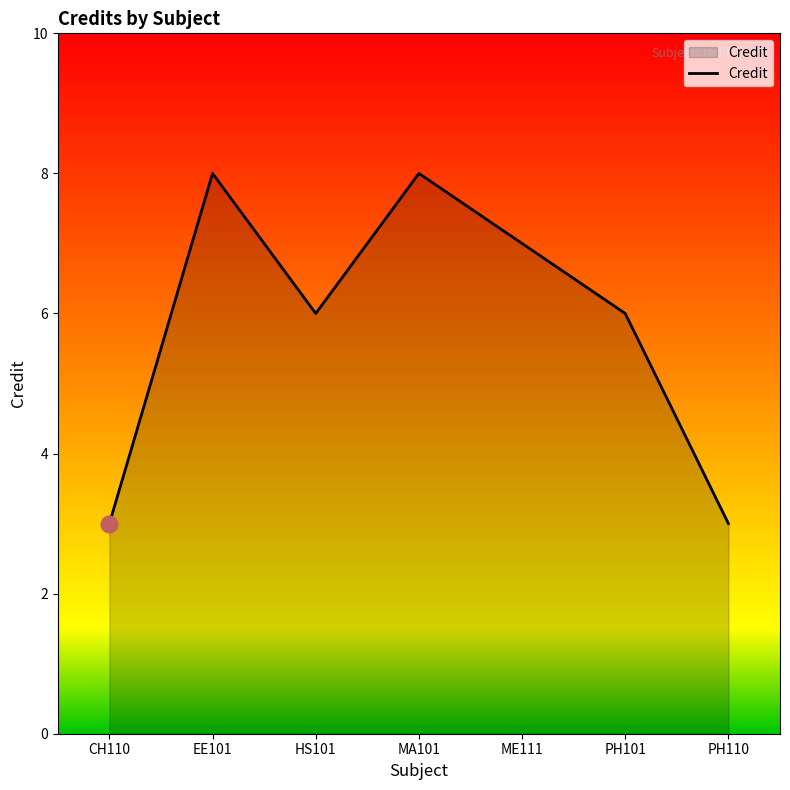

What position from the left is EE101?

2